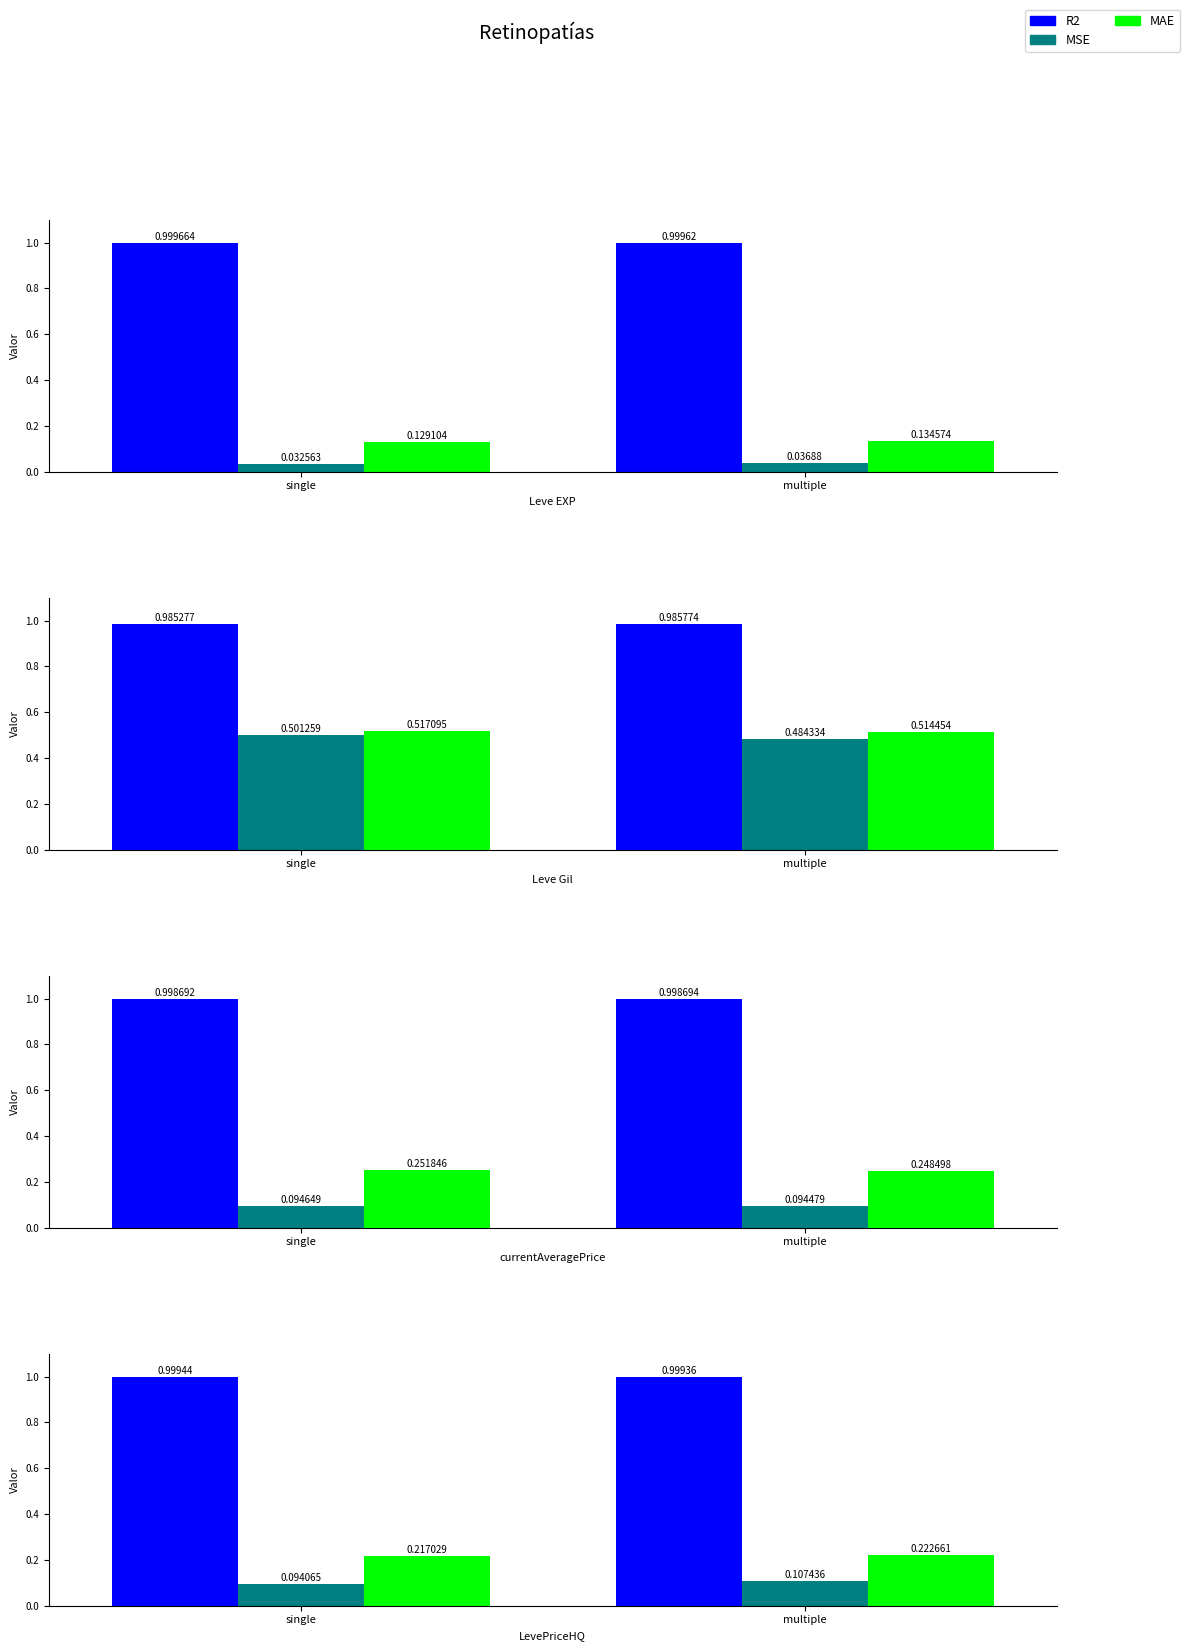

Read the R2 value at single.

1.0